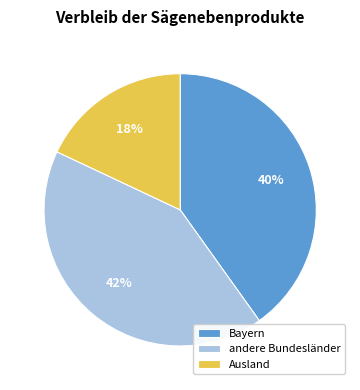

True or false: Bayern accounts for 40% of the total.

True